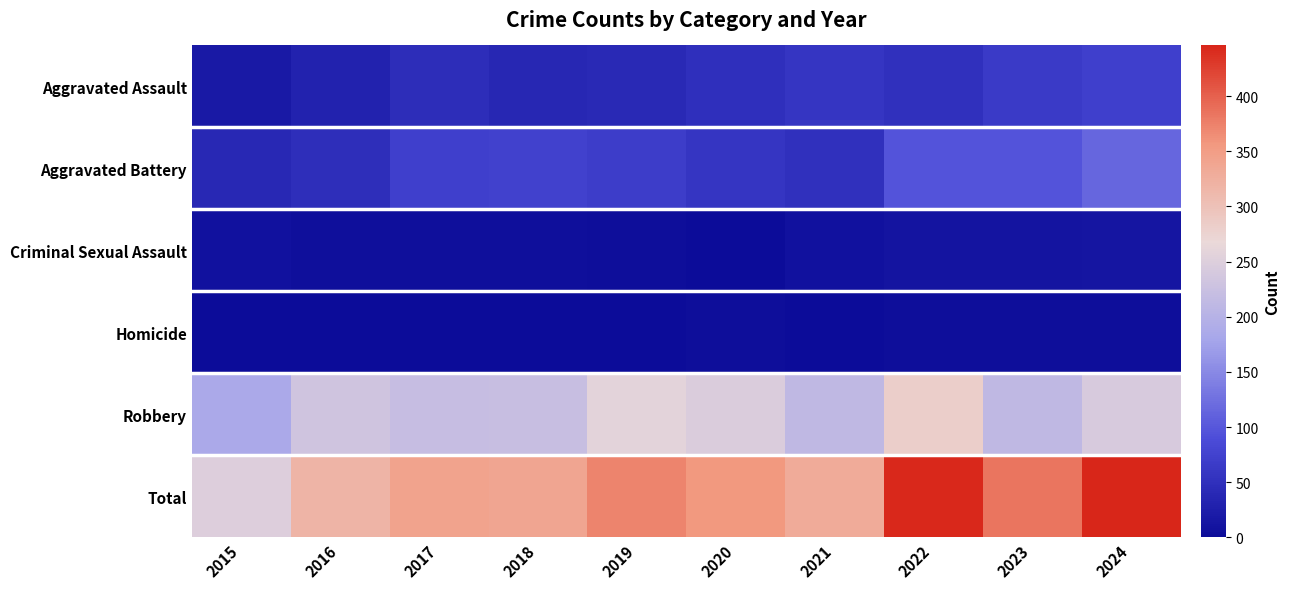

Count the number of categories in the chart.

10